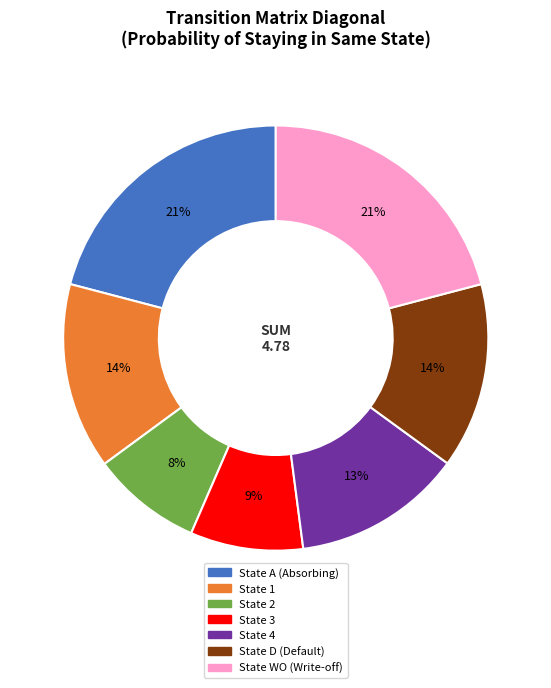

To the nearest percent, what is the difference between the largest and smallest slice percentages?

13%